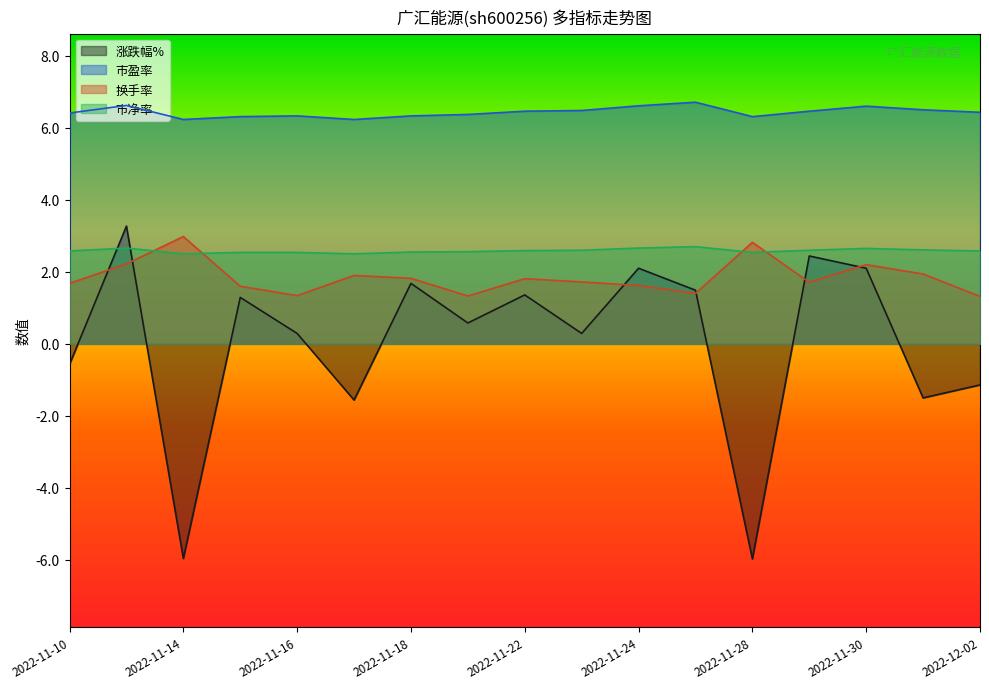

True or false: 市盈率 has more than 0 interior local peaks.

True